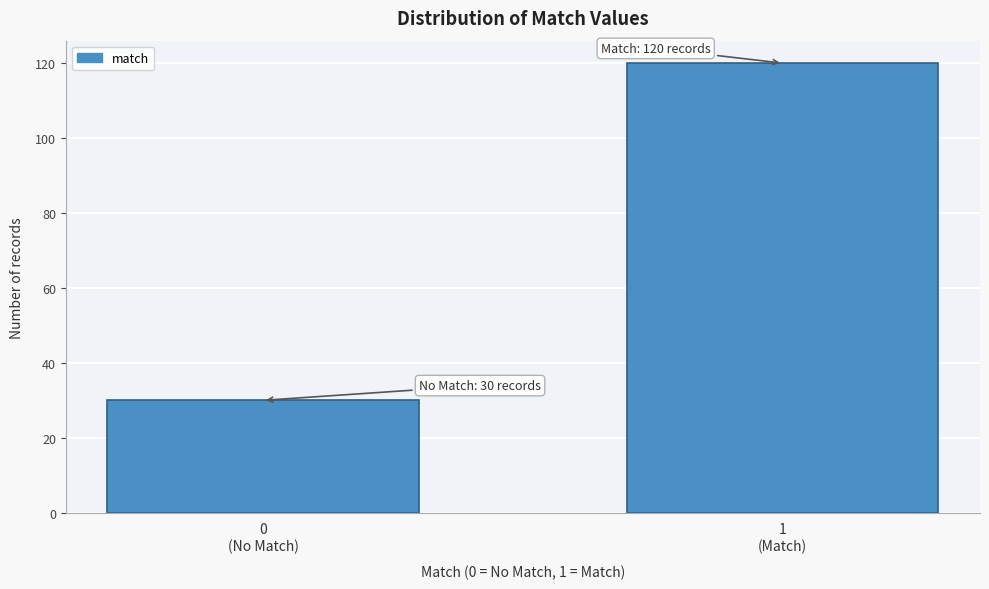

Reading left to right, list all the values displayed in this chart.

30	120